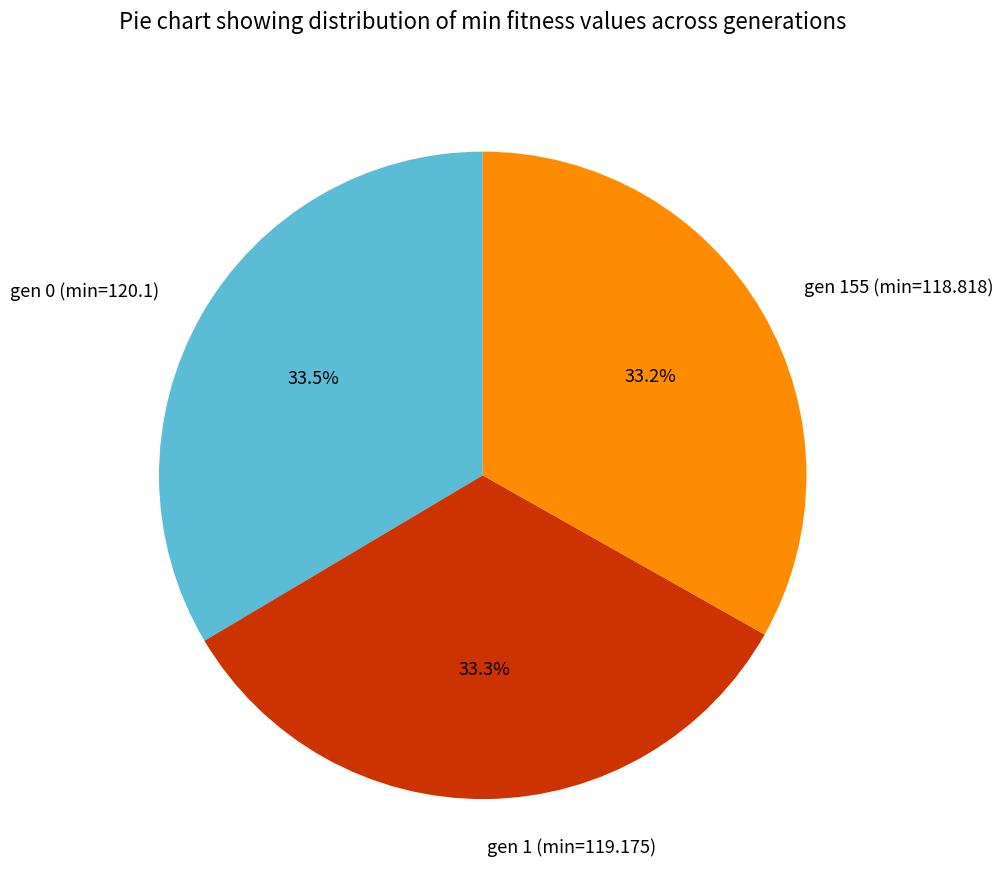

Is gen 155 (min=118.818) the majority of the pie?

No